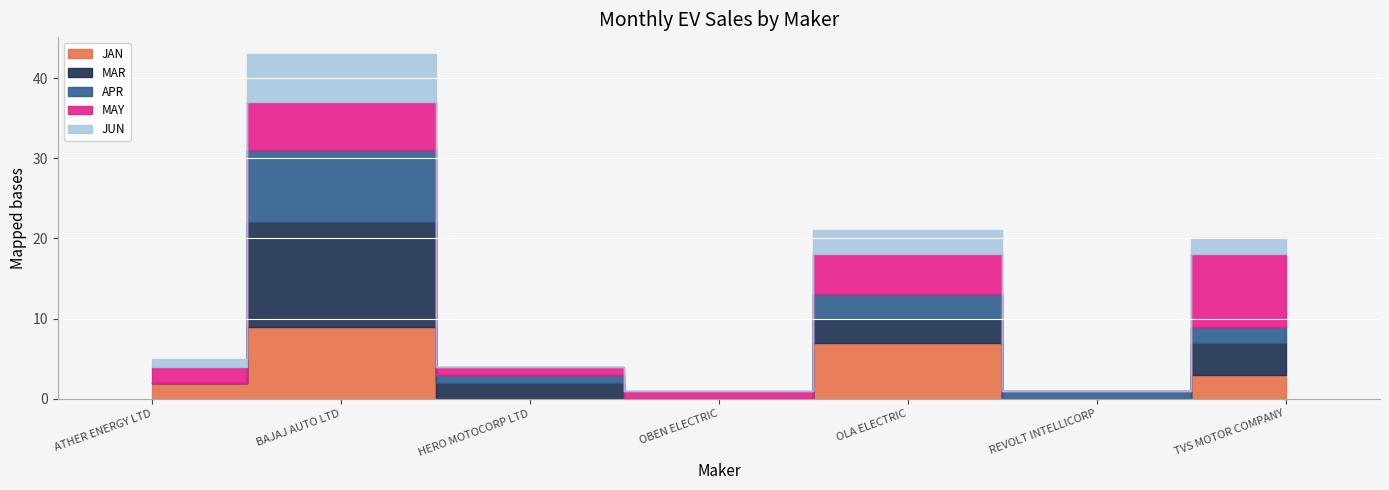

What is the value of the APR point at the 3rd from the left?

1